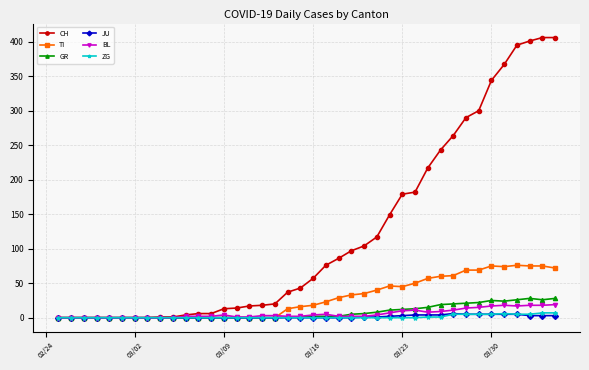

Which series has the largest total across all categories?

CH